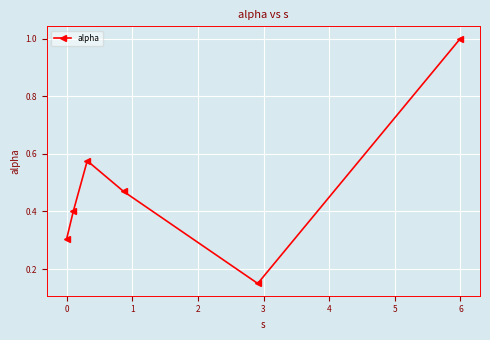

Count the values in the range 0 to 1.

6